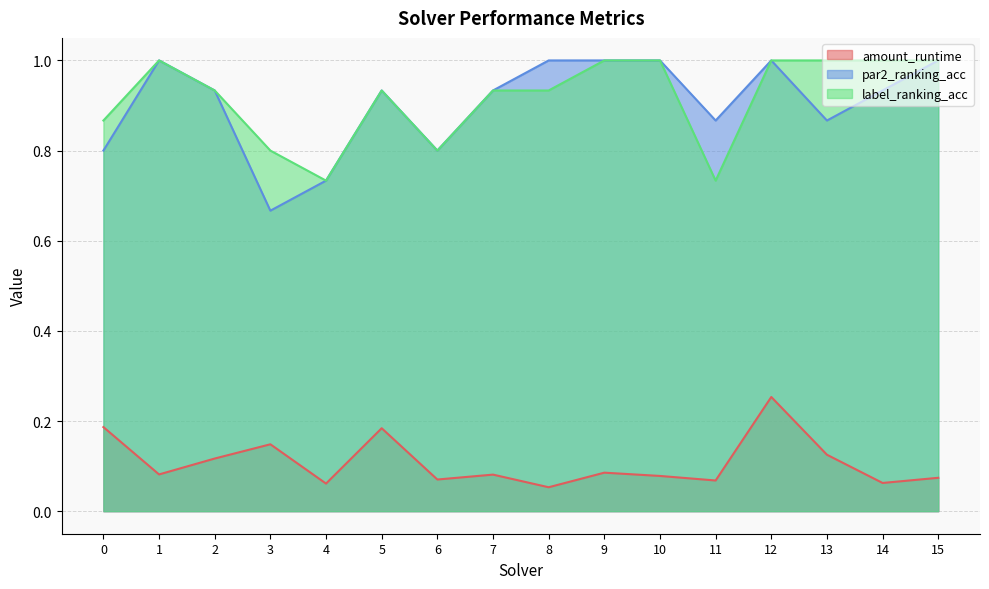

How many interior local valleys does the label_ranking_acc series have?

3